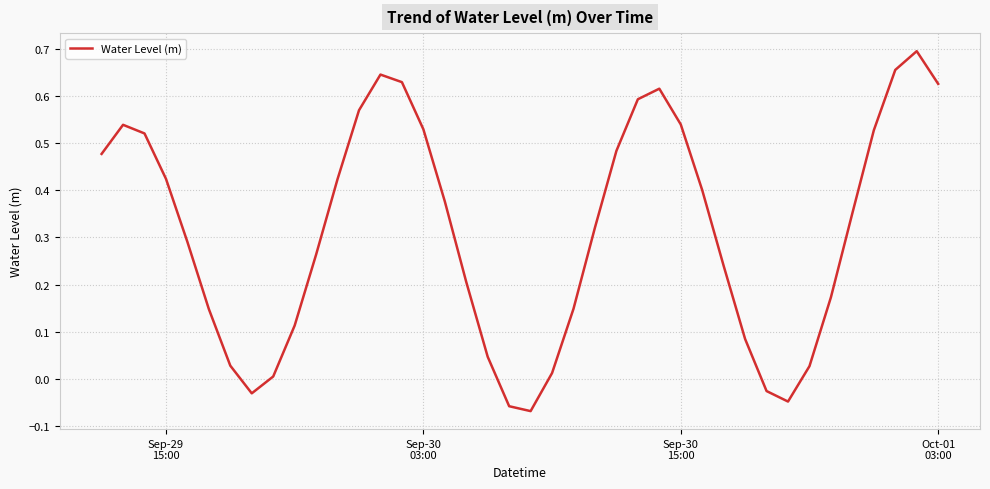

How many values are above zero?

35